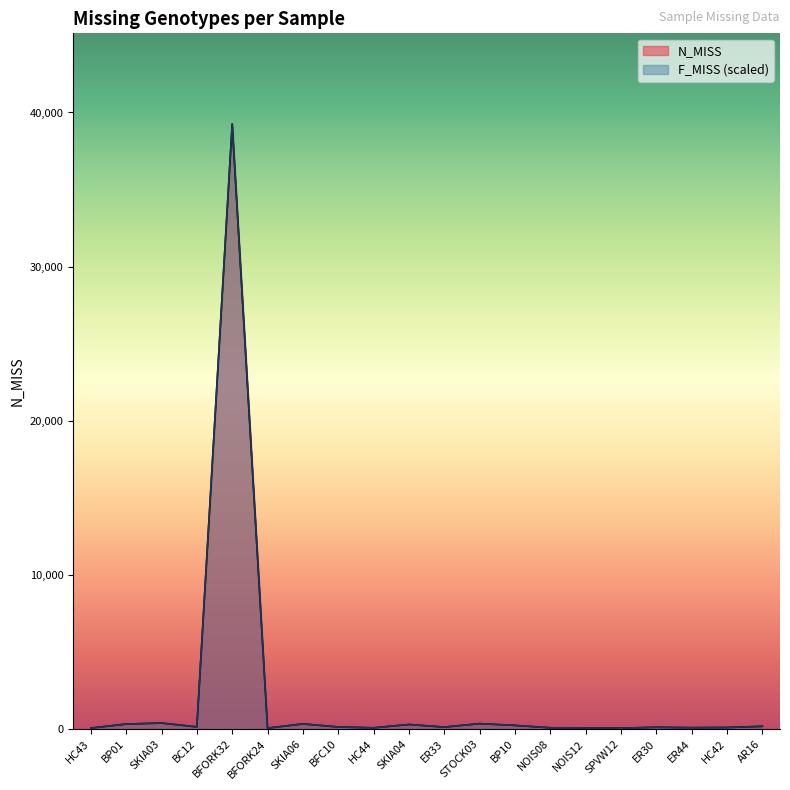

What is the value of the F_MISS_scaled point at the 2nd from the left?

321.0